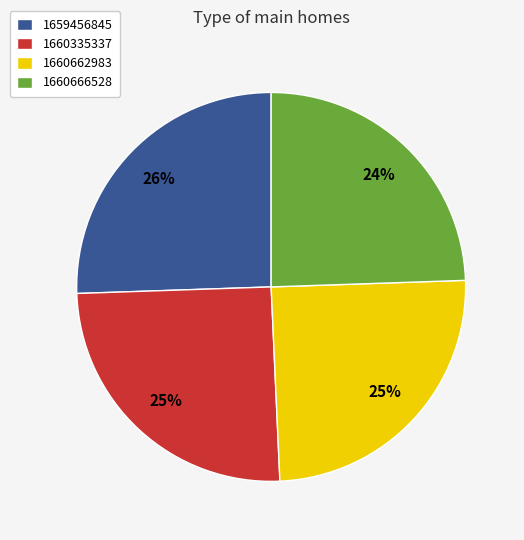

To the nearest percent, what percentage of the pie is 1660335337?

25%